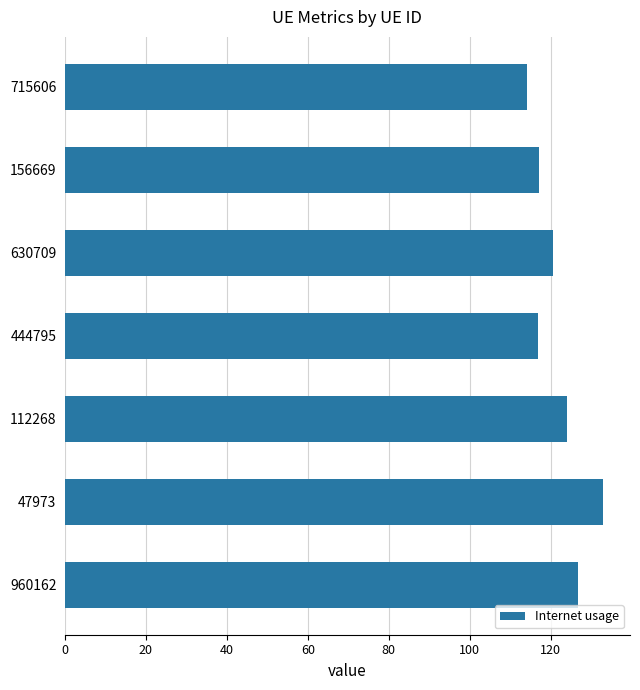

What is the maximum value shown in the chart?

132.9